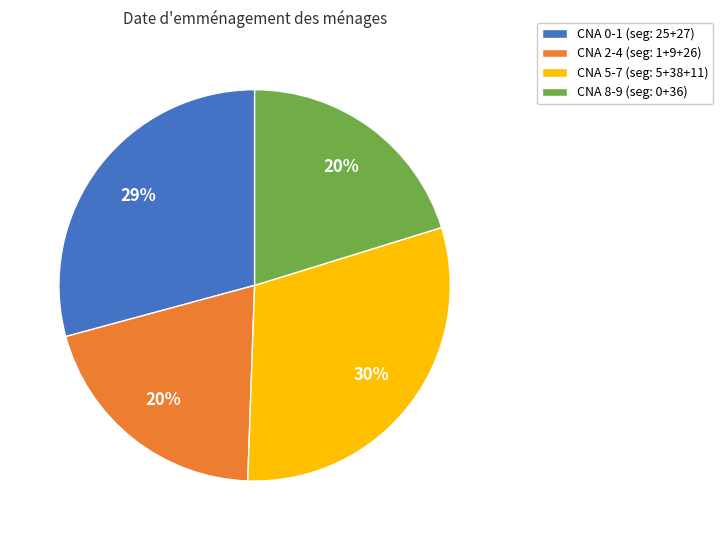

What is the largest slice in the pie chart?

CNA 5-7 (seg: 5+38+11)